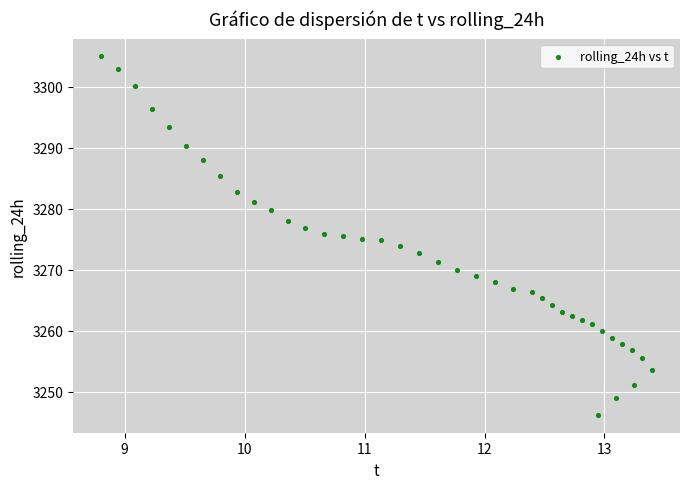

What is the range of X values (max minus min)?

4.6